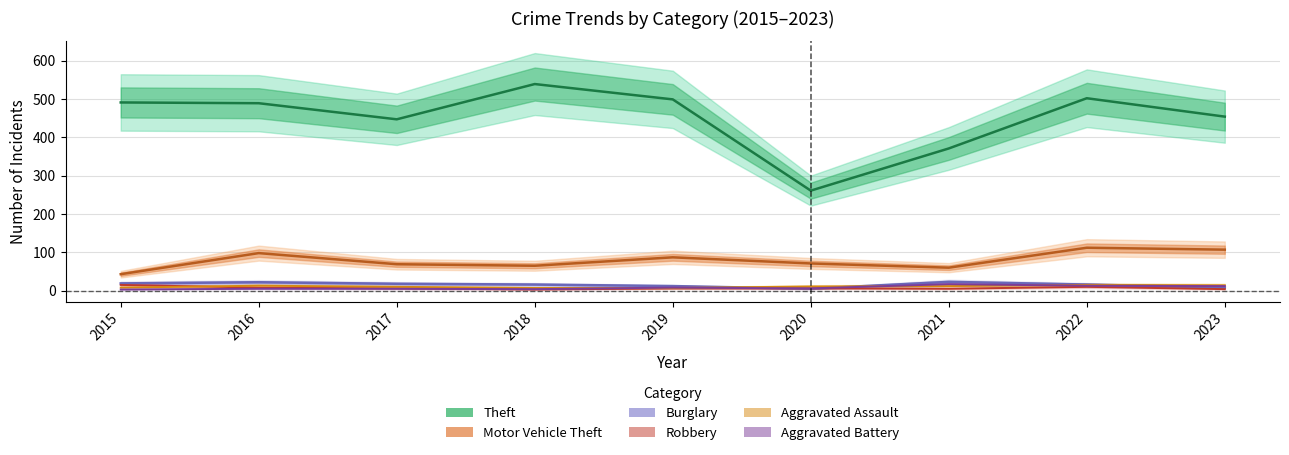

What is the maximum value for Theft?

539